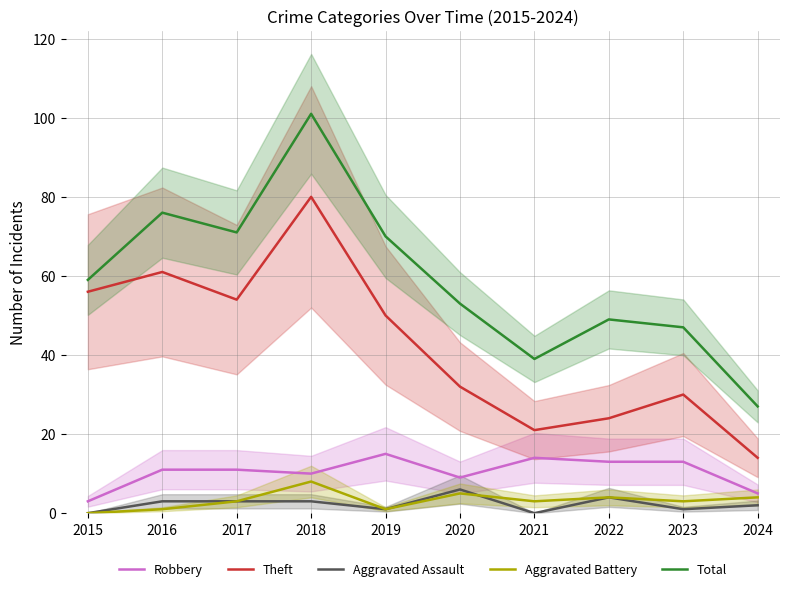

Reading right to left, extract all data points from this chart.

Robbery: 5	13	13	14	9	15	10	11	11	3
Theft: 14	30	24	21	32	50	80	54	61	56
Aggravated Assault: 2	1	4	0	6	1	3	3	3	0
Aggravated Battery: 4	3	4	3	5	1	8	3	1	0
Total: 27	47	49	39	53	70	101	71	76	59